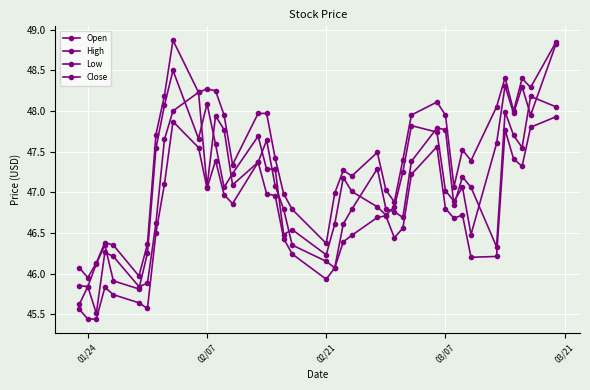

True or false: High and Low intersect in this chart.

False